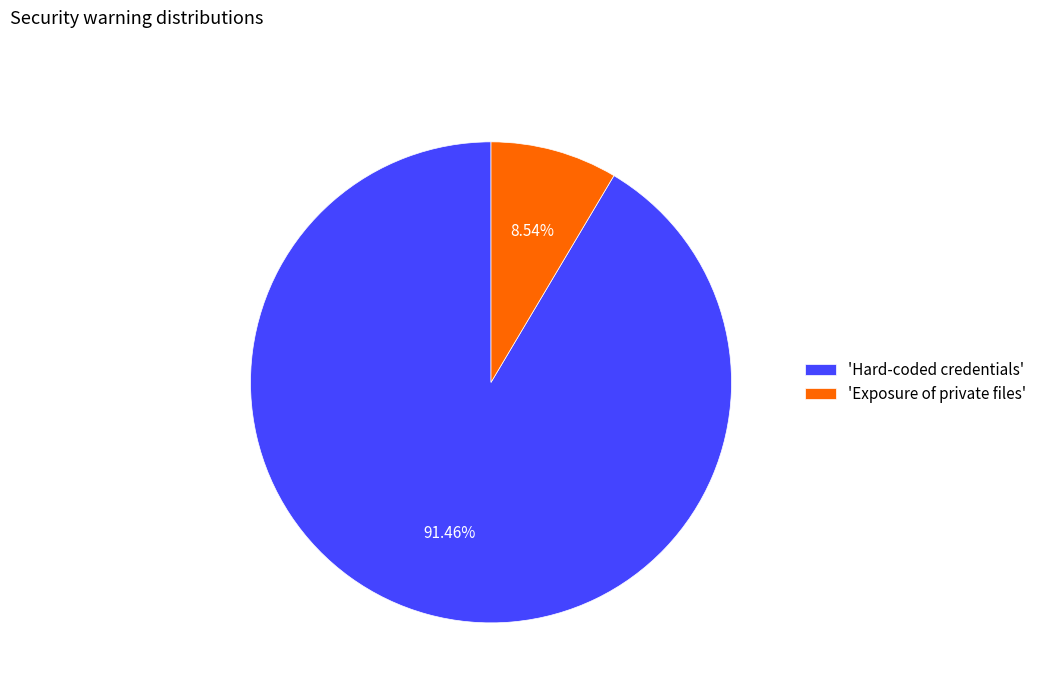

Between 'Exposure of private files' and 'Hard-coded credentials', which is larger?

'Hard-coded credentials'